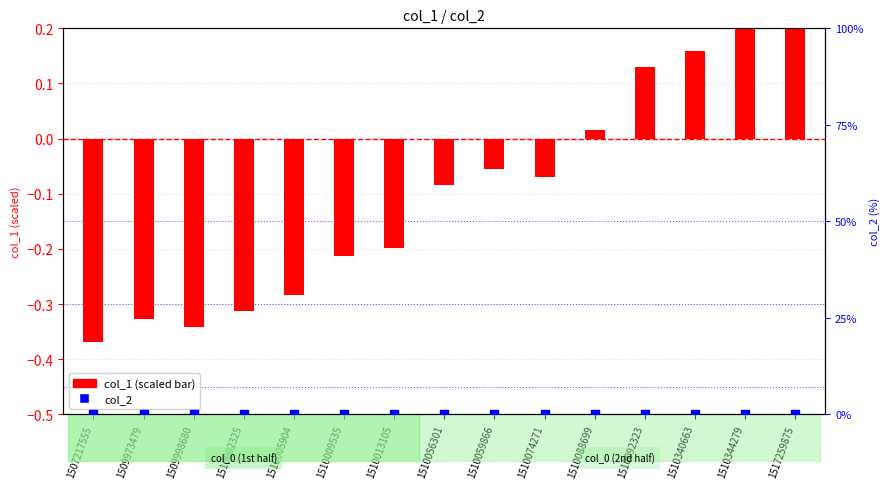

Which series has the widest spread of Y values?

col_1 (scaled)